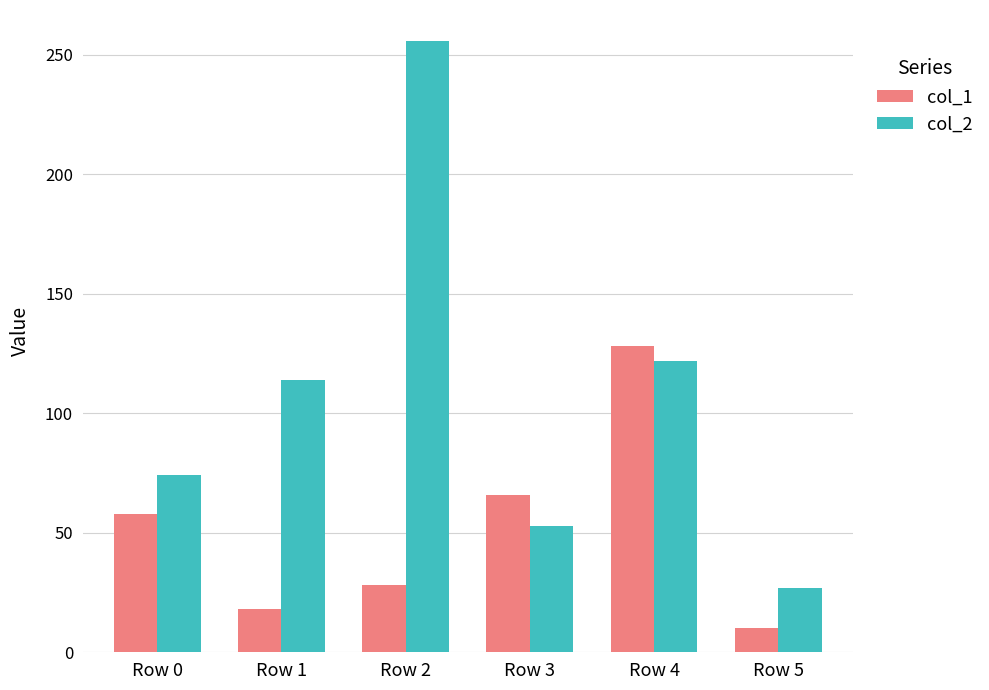

What is the sum of all col_1 values?

308